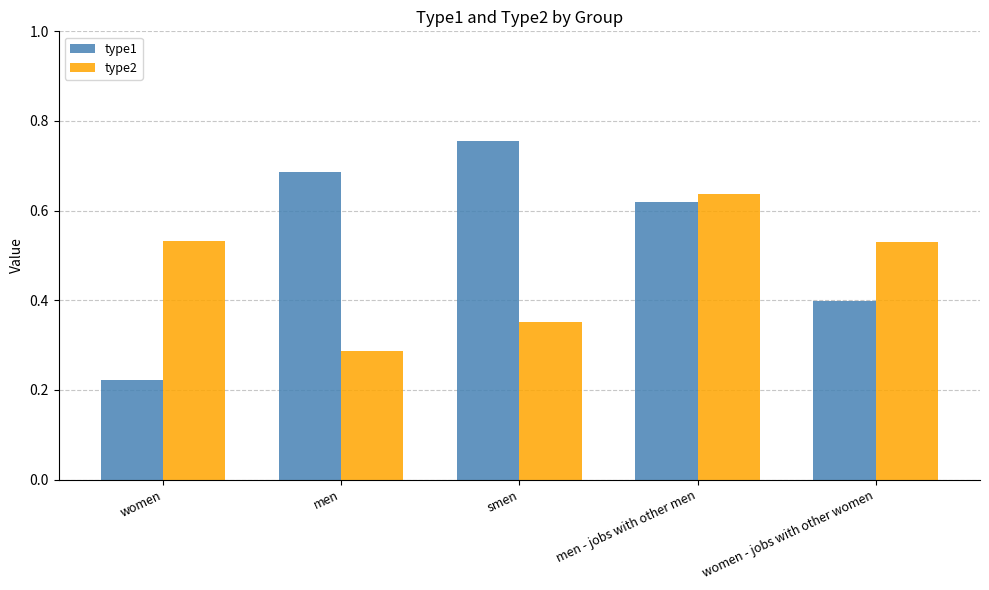

What position from the left is smen?

3